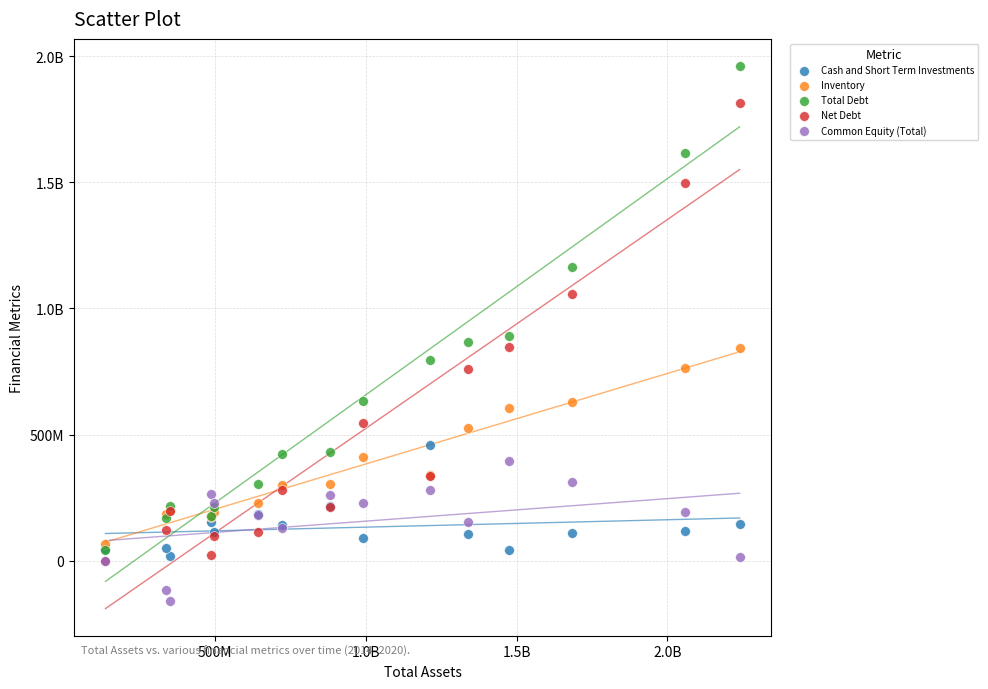

What are all the series names shown in the legend?

Cash and Short Term Investments, Inventory, Total Debt, Net Debt, Common Equity (Total)